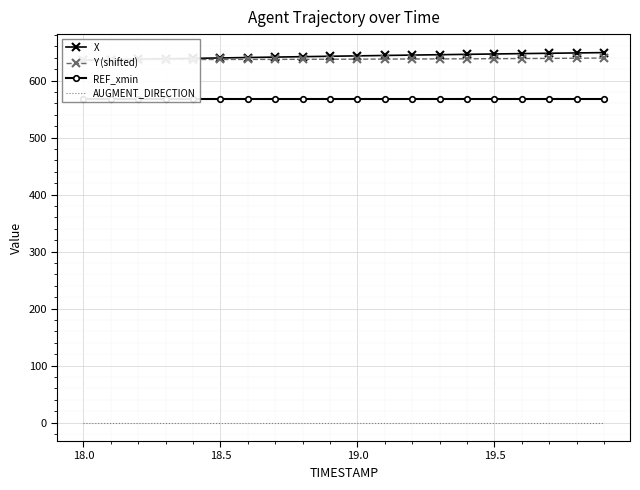

How many lines are shown in the chart?

4